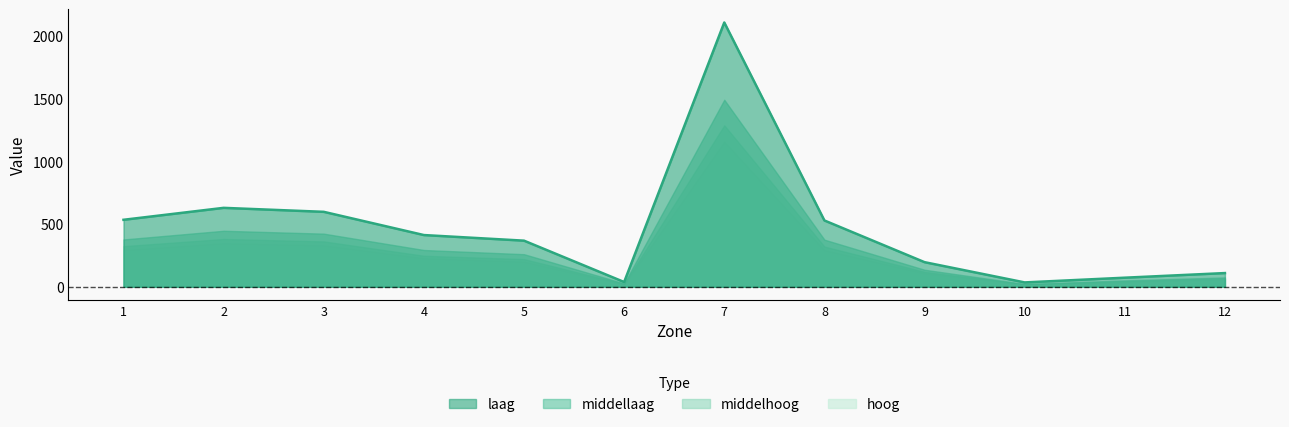

At which category is the sum across all series the highest?

7